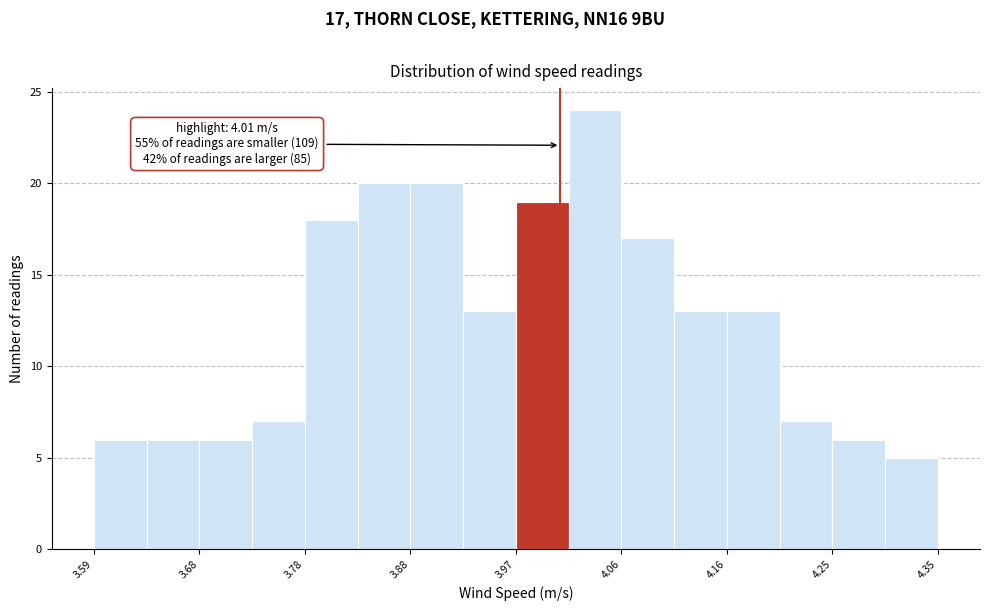

Over which range of the x-axis is the bar tallest?

4.02 to 4.07